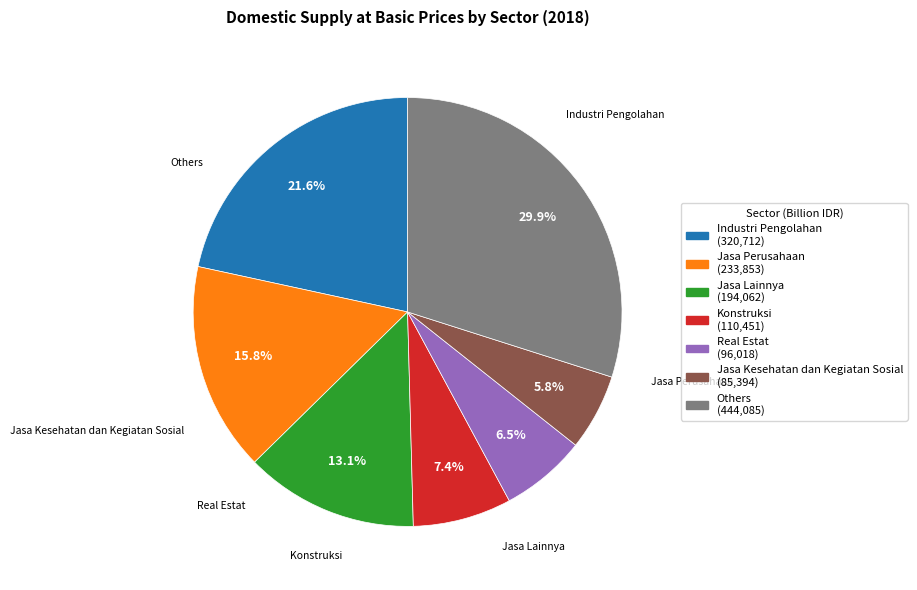

Is there any slice that represents more than half of the pie?

No